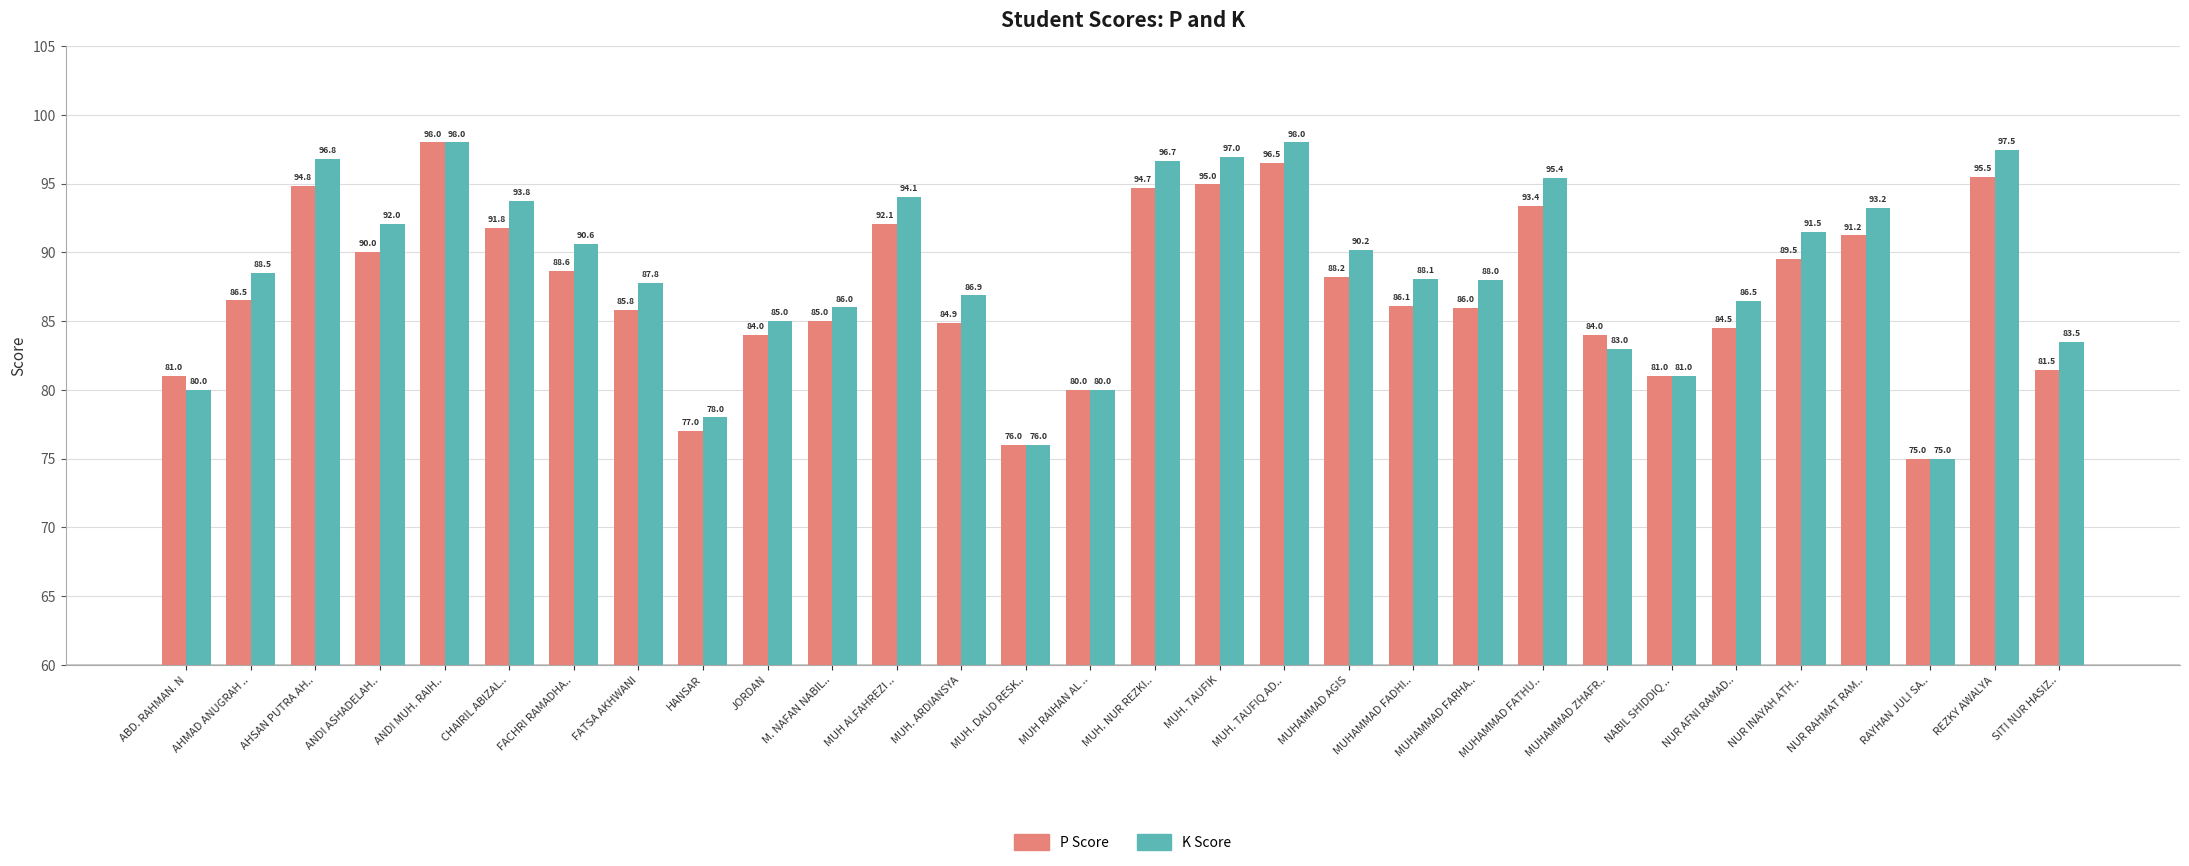

At which category is the sum across all series the highest?

ANDI MUH. RAIH..